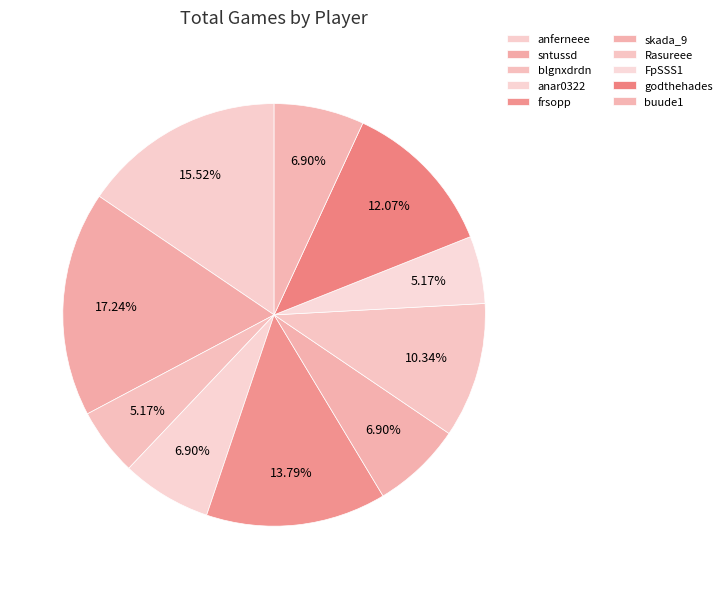

To the nearest percent, what percentage of the pie is Rasureee?

10%